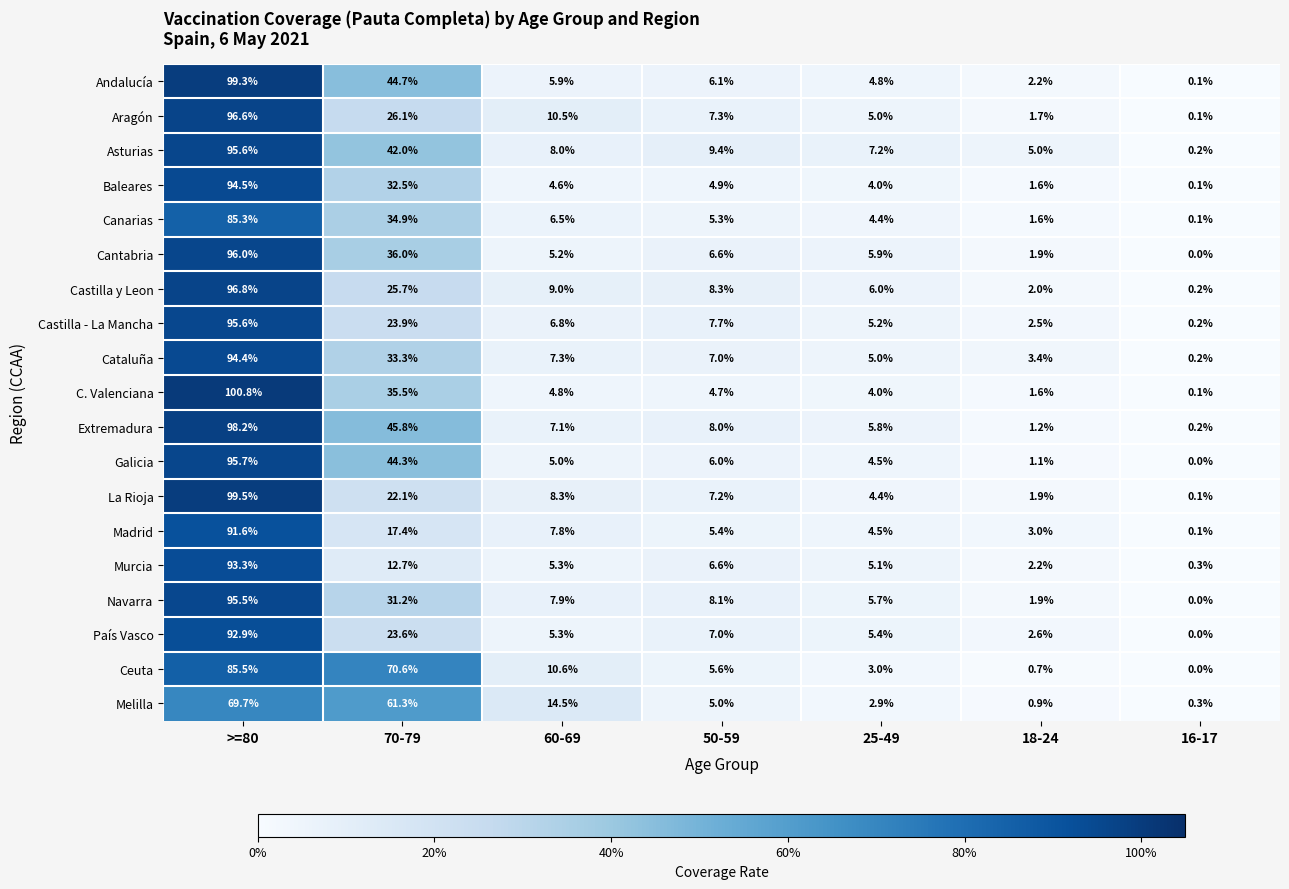

Count the number of categories in the chart.

7